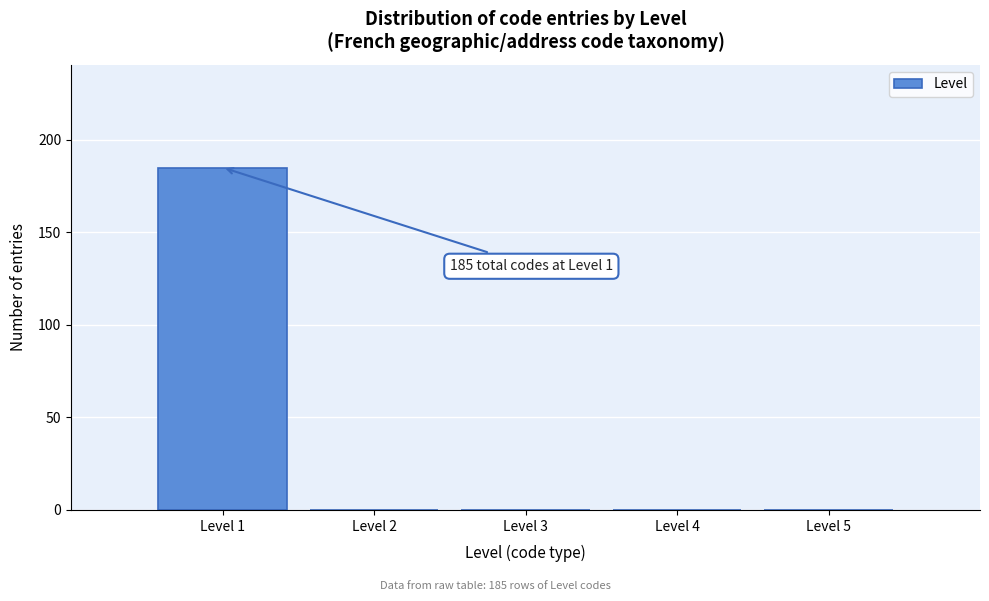

Which range on the x-axis has the tallest bar?

0.5 to 1.5